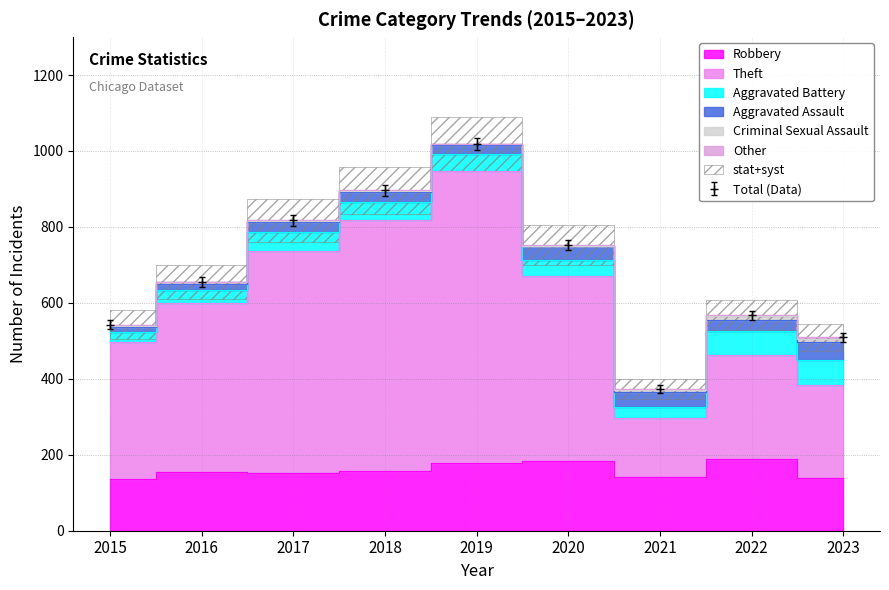

What is the value of the Criminal Sexual Assault point at the 5th from the left?

2